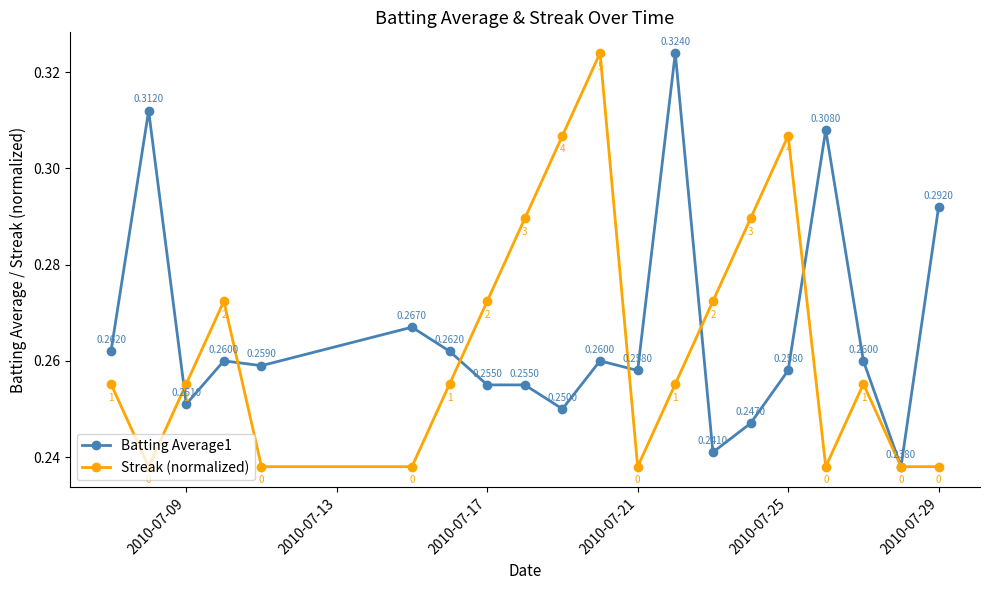

True or false: Batting Average1 has more than 2 interior local peaks.

True